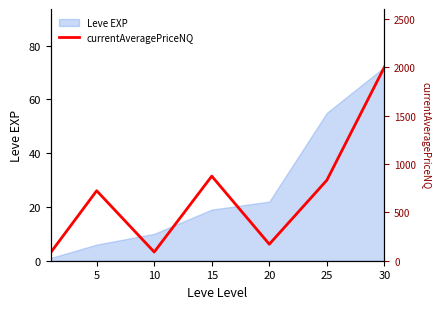

Is it true that Leve EXP equals 22 at 20?

True